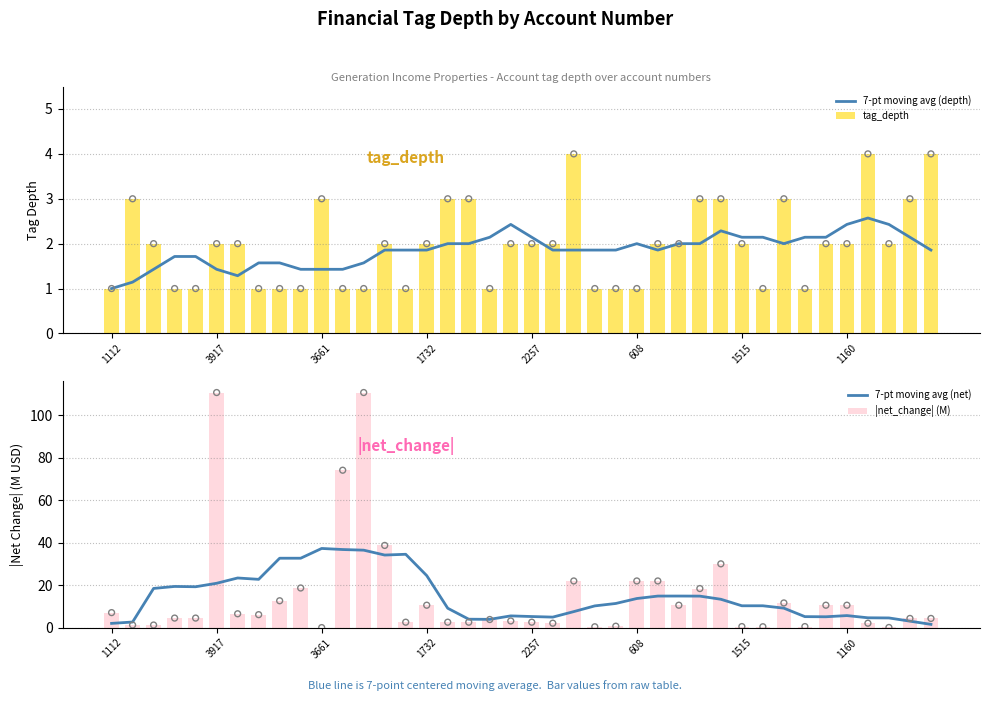

What is the maximum value for tag_depth?

4